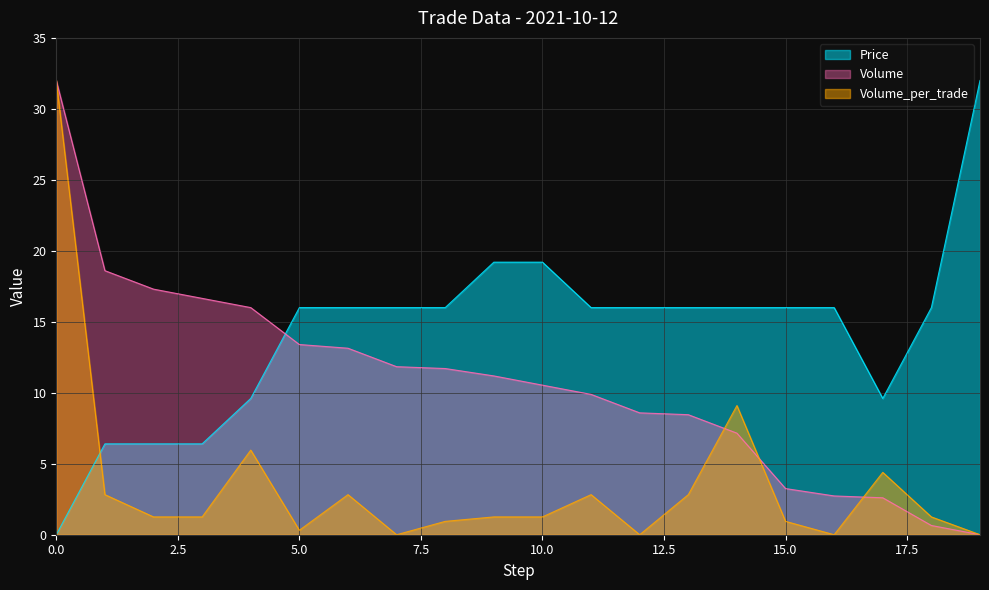

Is it true that Volume equals 3.4 at 4?

False